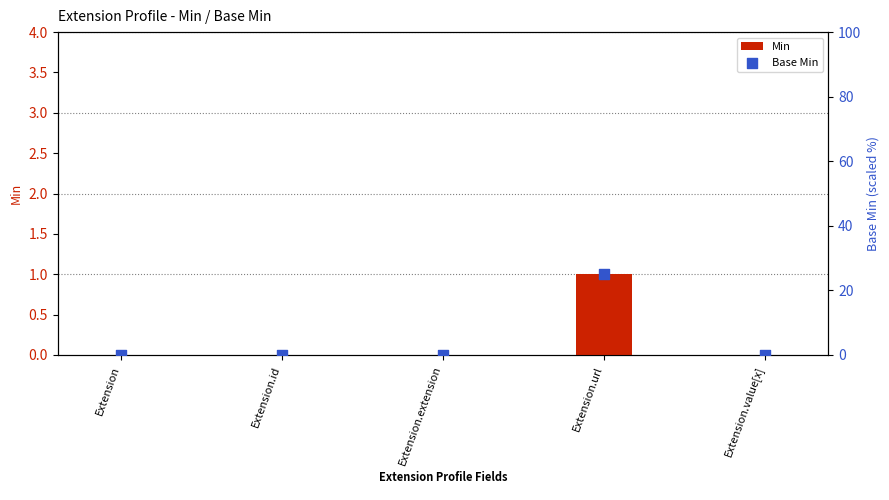

Which series has the largest total across all categories?

Base Min